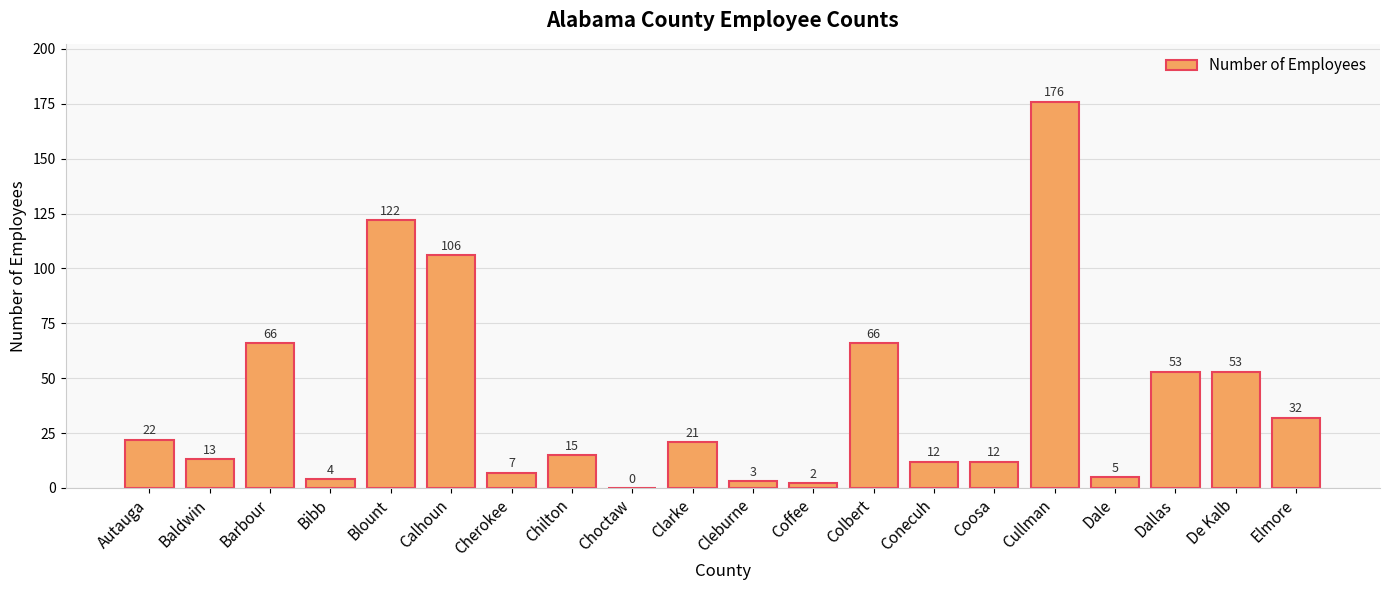

Which category has the highest value across all series?

Cullman